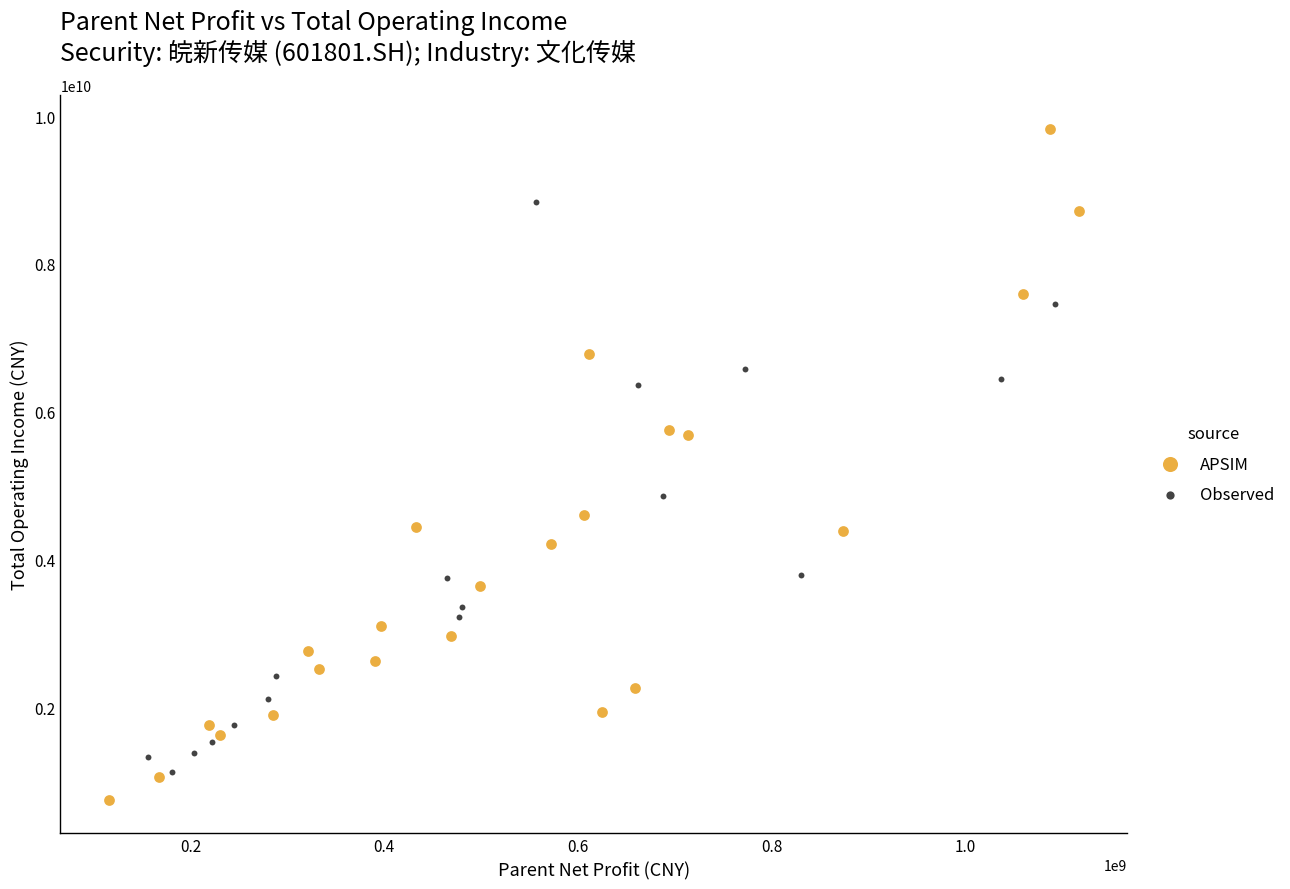

Which series contains the lowest Y value?

APSIM